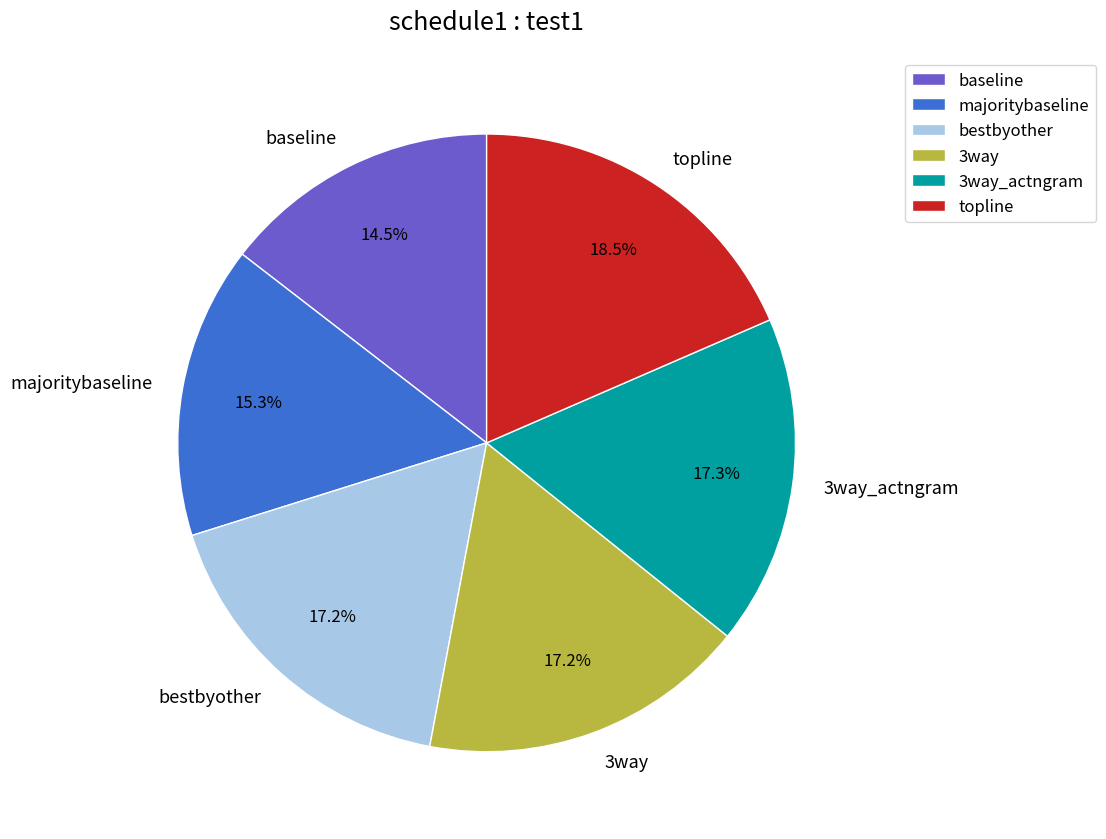

How much of the chart is everything except baseline?

85.5%